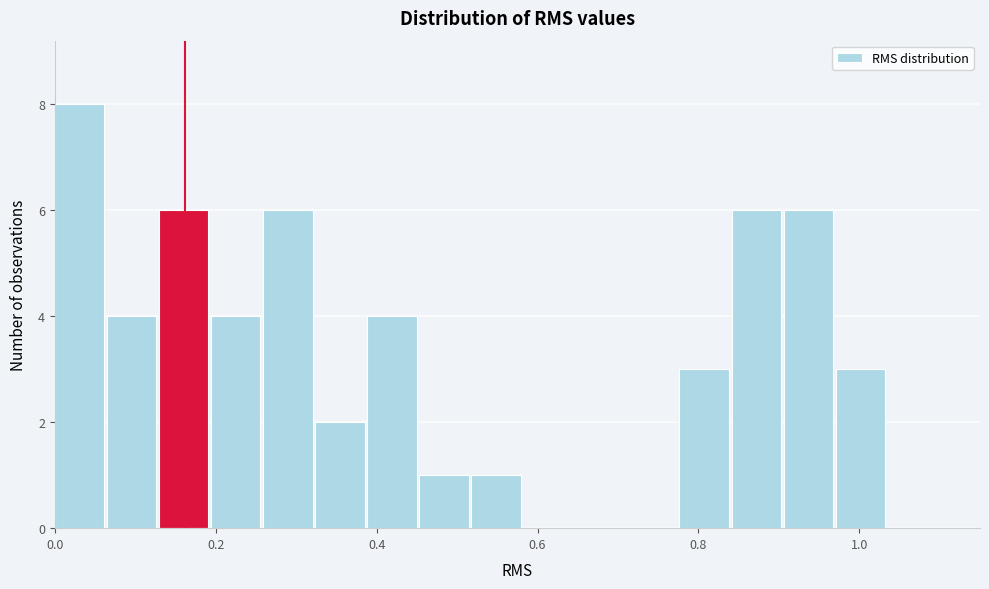

Around what value on the x-axis is the tallest bar? Give the approximate position of its centre, as read against the axis.

0.04